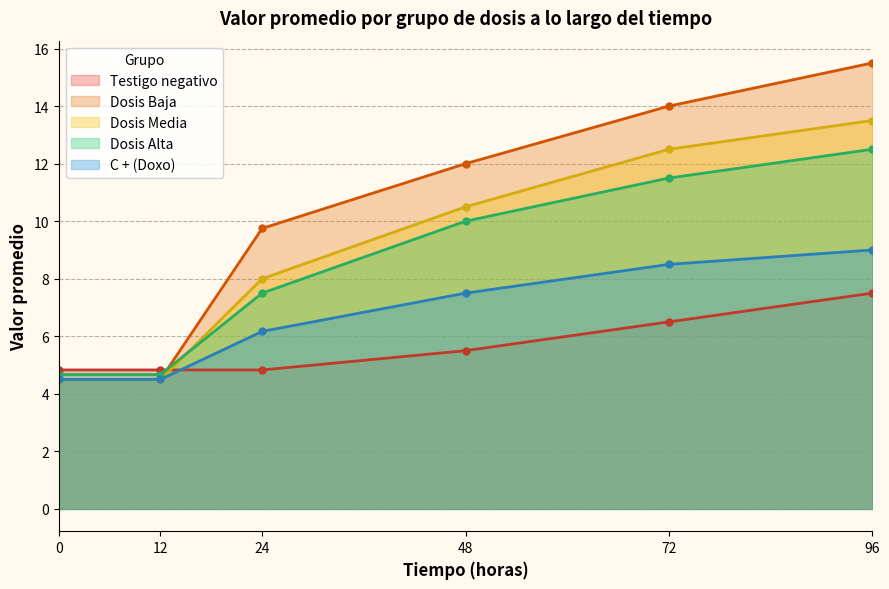

Does the chart have visible grid lines?

Yes